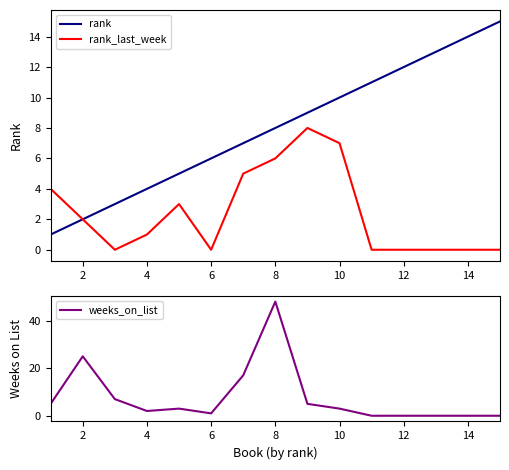

The rank_last_week series shows 0 at 14. True or false?

True